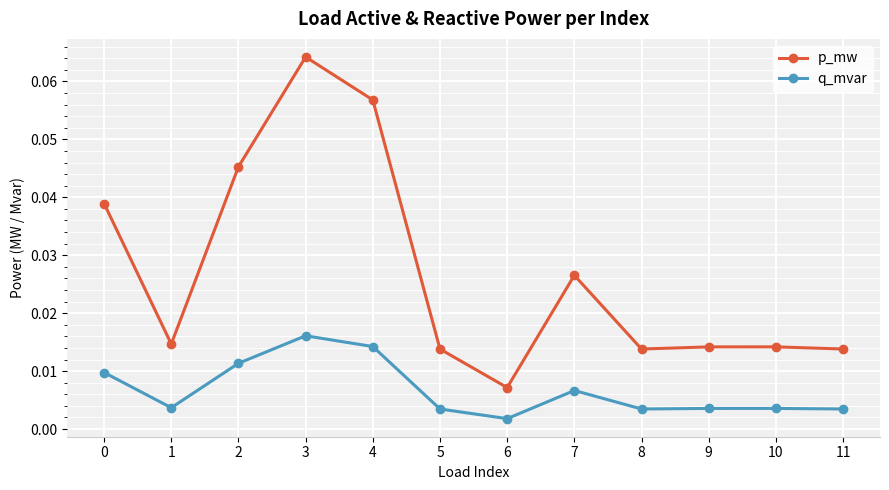

Between 0 and 6, which series saw the biggest shift?

p_mw